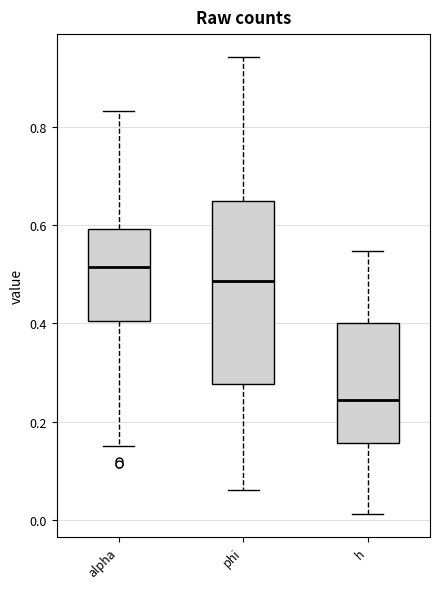

Which box is the tallest, from its lower edge to its upper edge?

phi